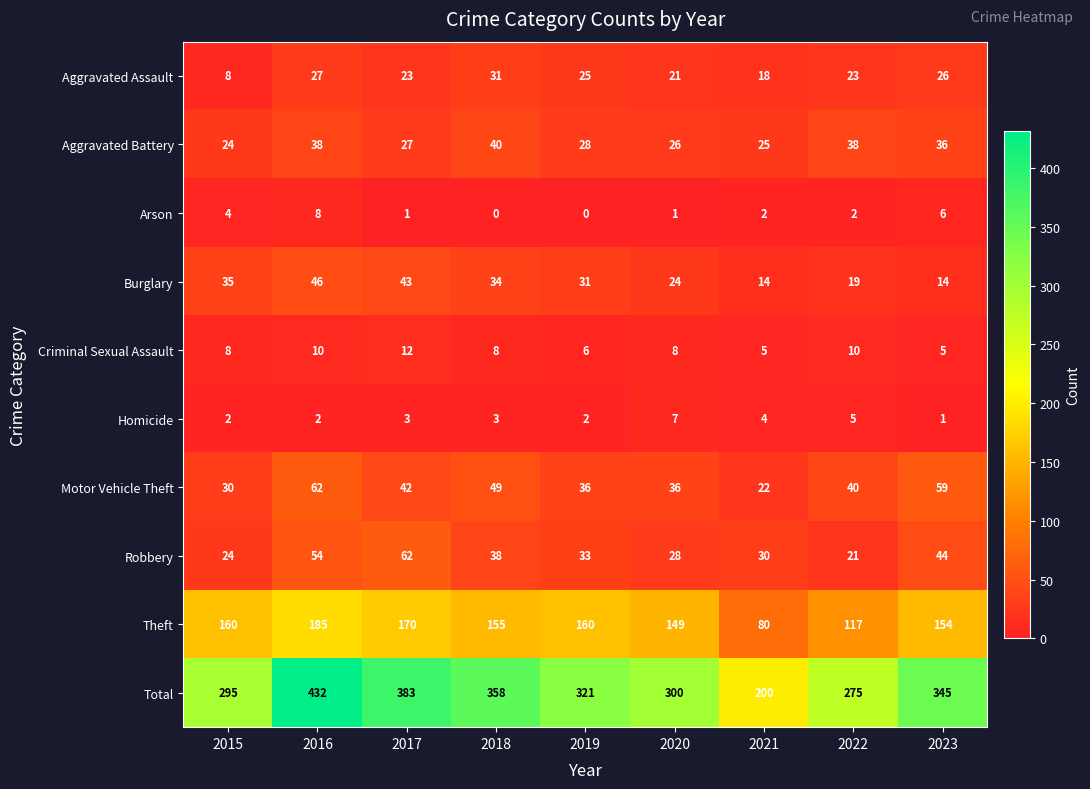

True or false: Criminal Sexual Assault has a value of 6 at 2019.

True